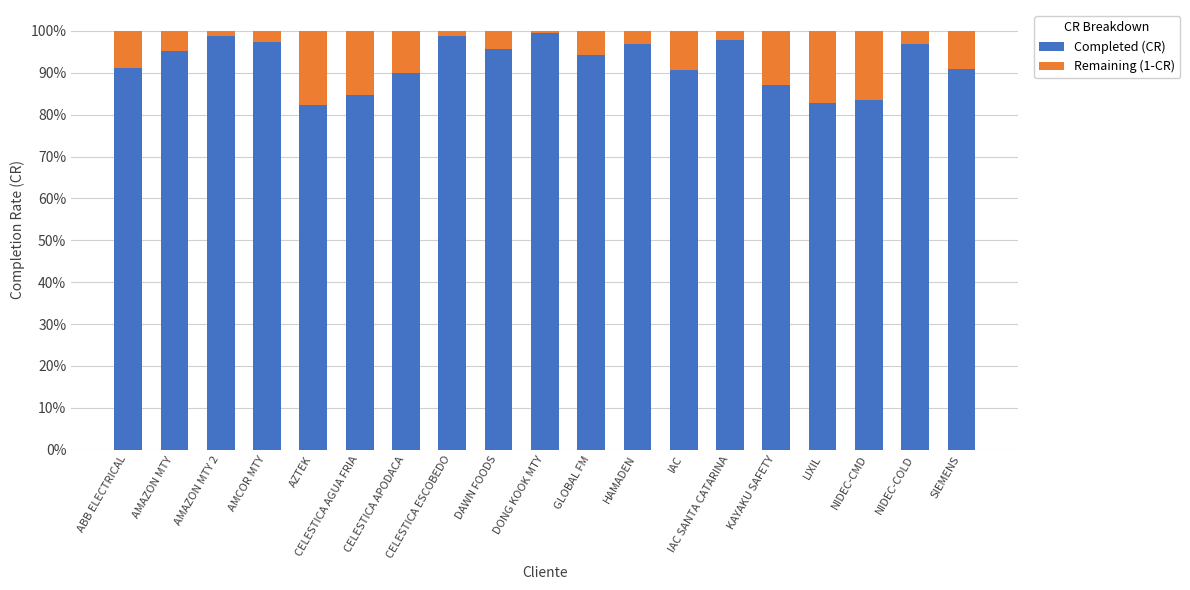

Rank the categories by Completed (CR) value from highest to lowest.

DONG KOOK MTY, AMAZON MTY 2, CELESTICA ESCOBEDO, IAC SANTA CATARINA, AMCOR MTY, NIDEC-COLD, HAMADEN, DAWN FOODS, AMAZON MTY, GLOBAL FM, ABB ELECTRICAL, SIEMENS, IAC, CELESTICA APODACA, KAYAKU SAFETY, CELESTICA AGUA FRIA, NIDEC-CMD, LIXIL, AZTEK